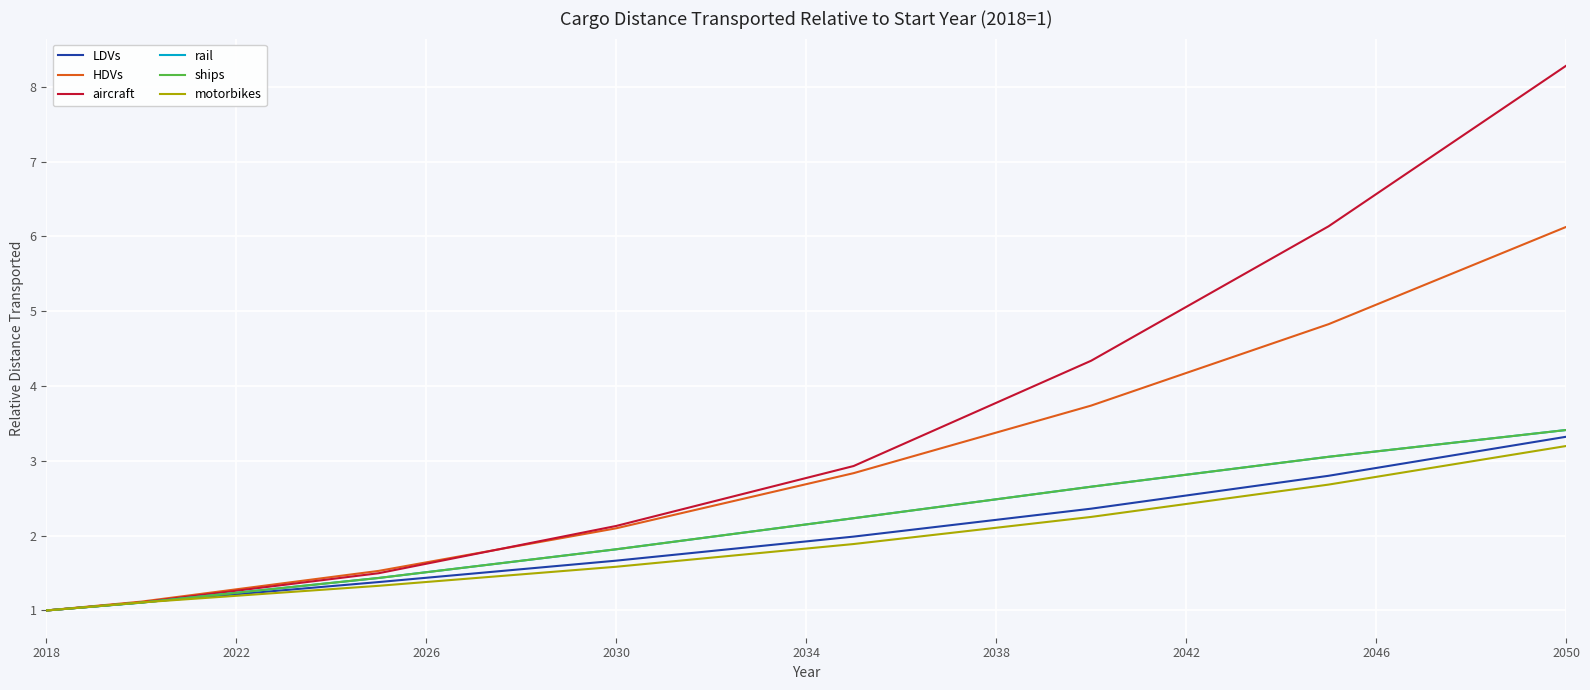

Does the chart display data point markers on the line(s)?

No